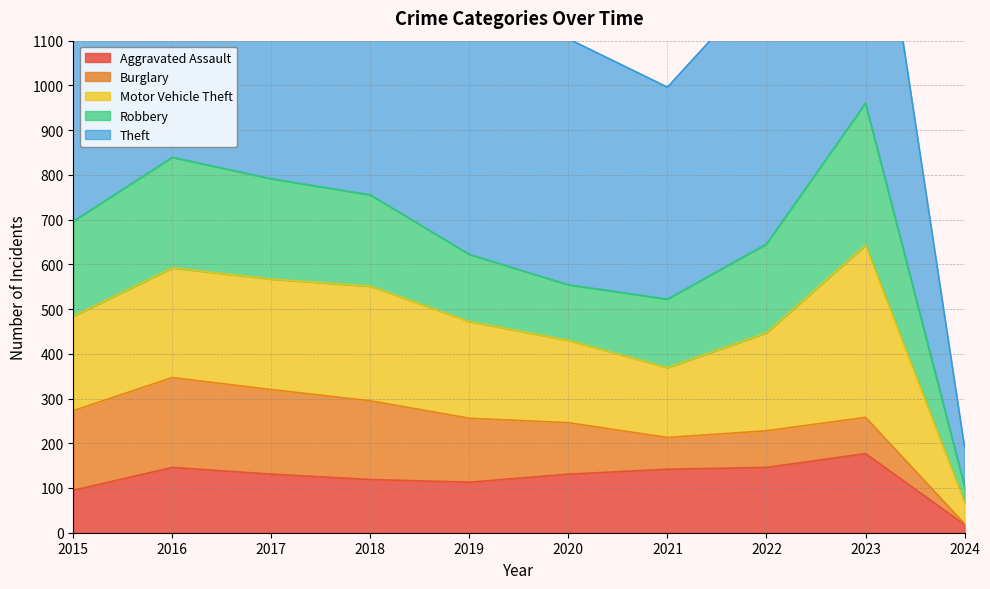

At which category is the sum across all series the highest?

2017